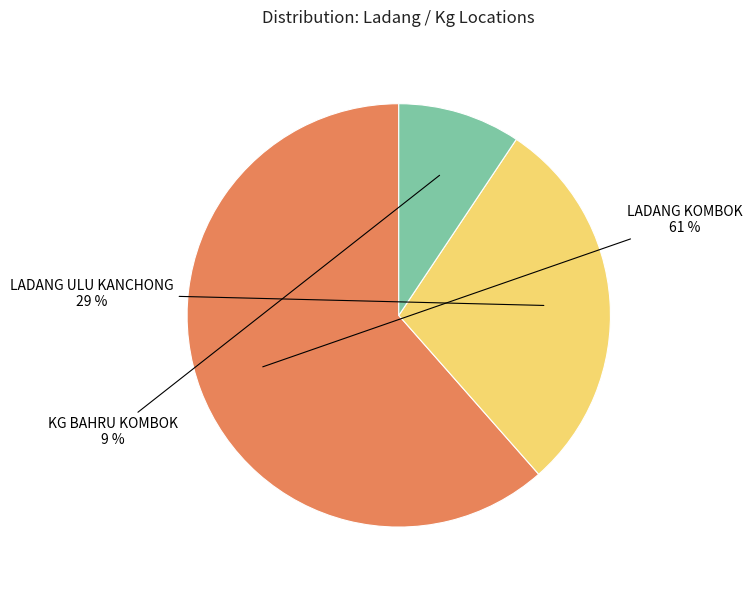

Between KG BAHRU KOMBOK and LADANG ULU KANCHONG, which is larger?

LADANG ULU KANCHONG